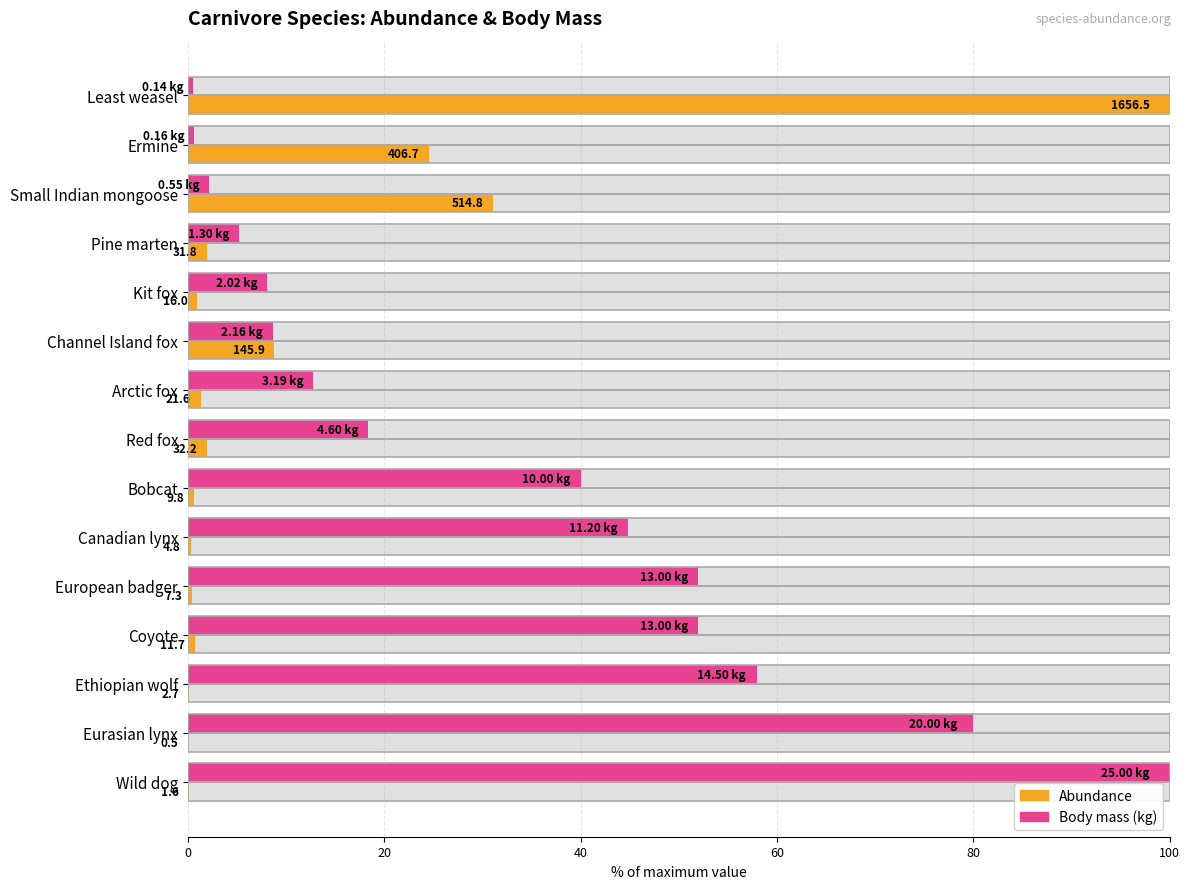

What is the greatest value displayed?

100.0